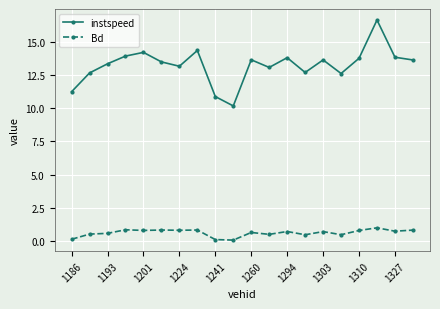

Which series has the largest range (max minus min)?

instspeed